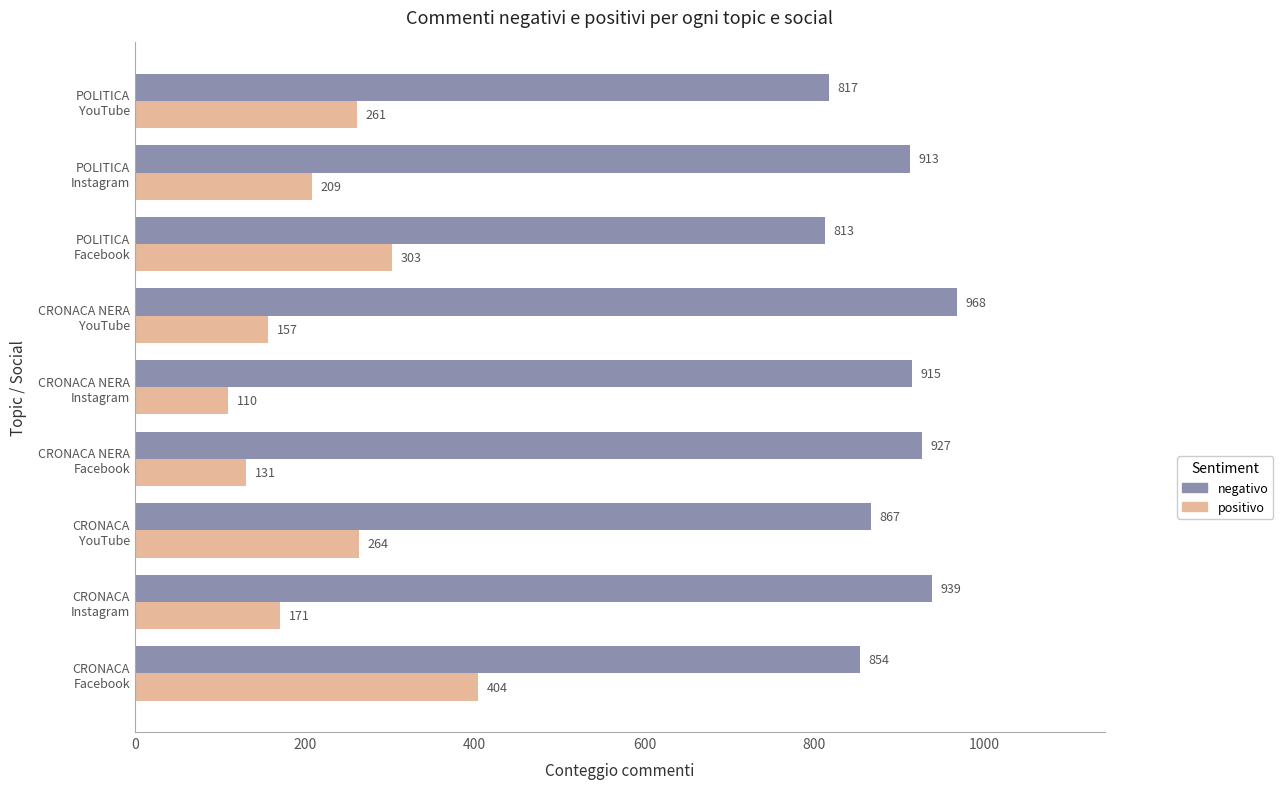

What is the lowest value of the positivo series?

110